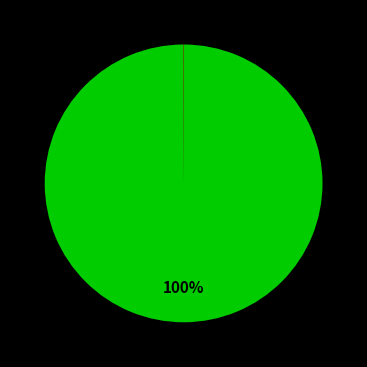

Rank the categories by value from lowest to highest.

3, 2, 1, 0